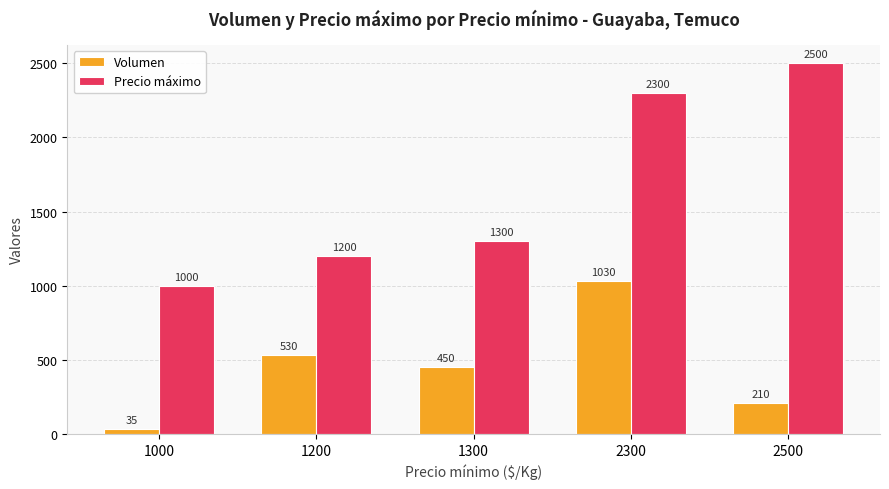

Does the chart contain any negative values?

No